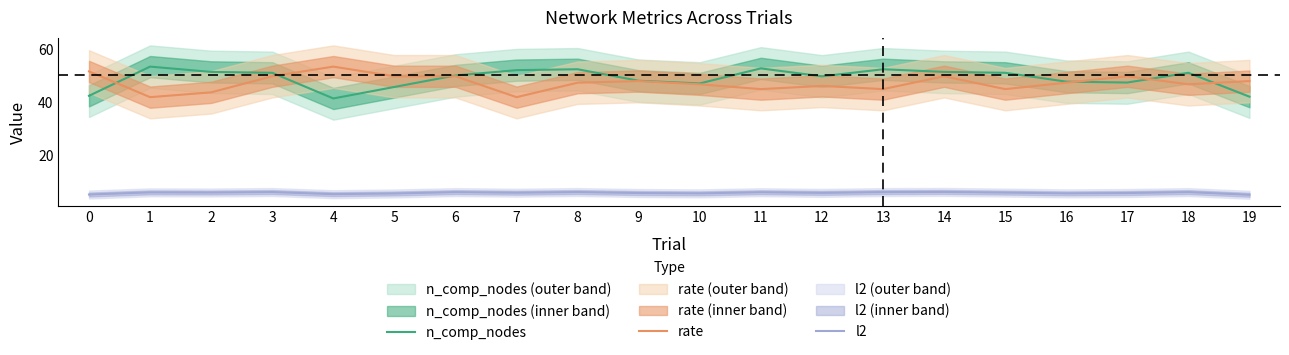

Rank the series at 10 from lowest to highest value.

l2, rate, n_comp_nodes